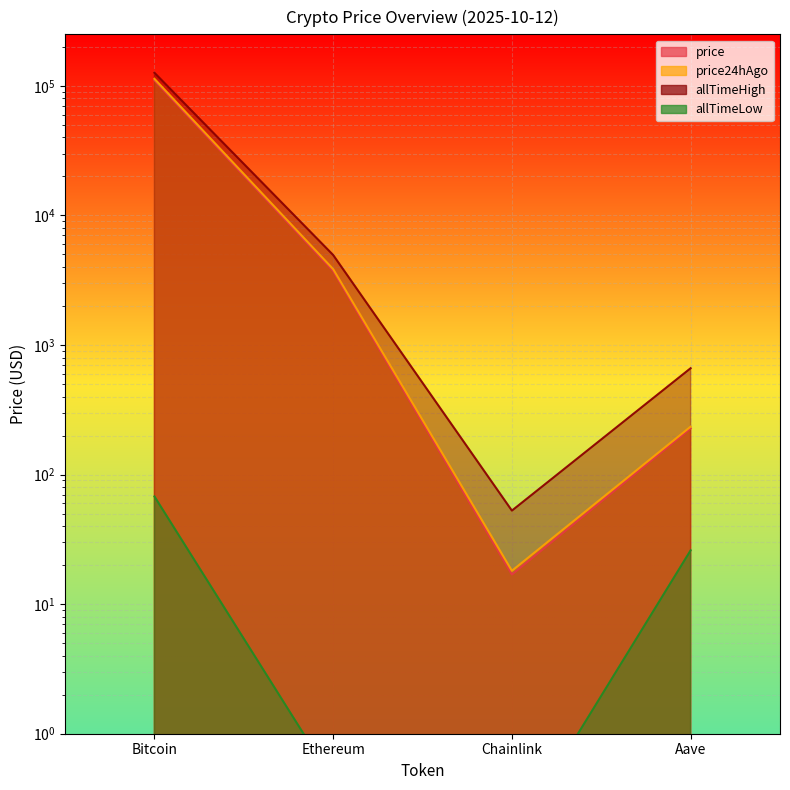

Which series has the largest total across all categories?

allTimeHigh